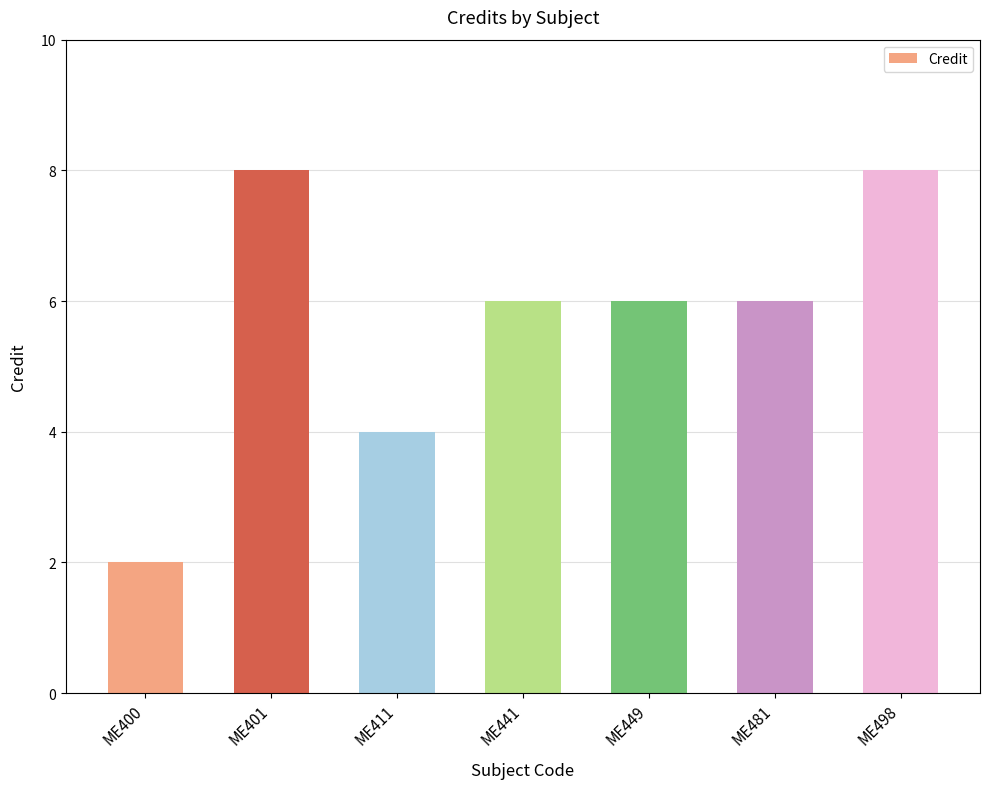

Does the chart contain any negative values?

No